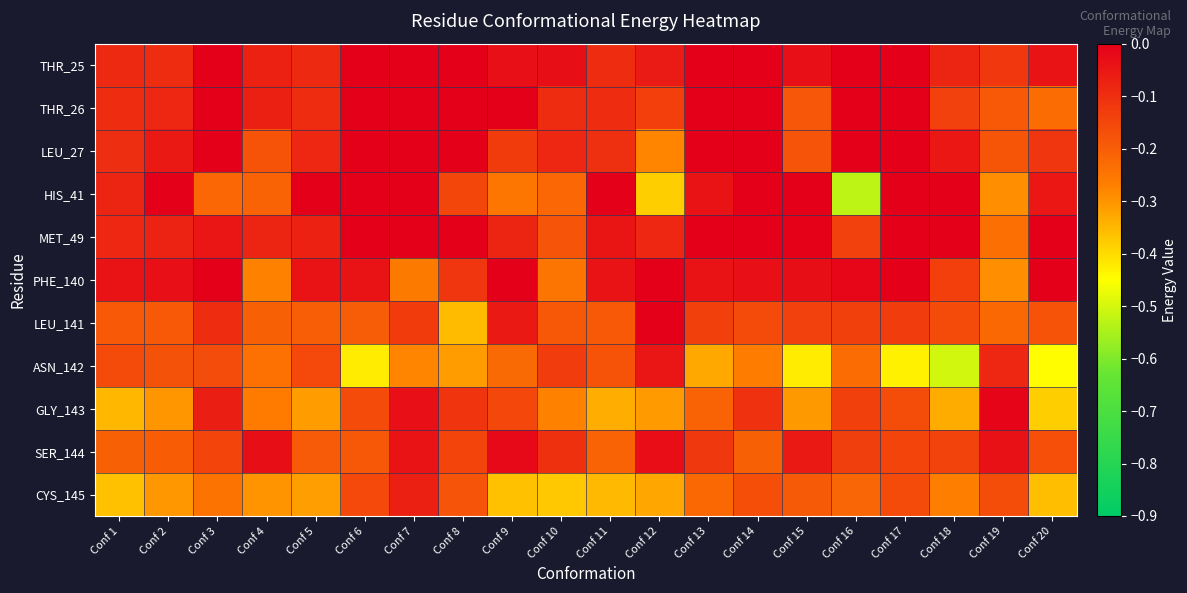

Reading left to right, what are all the values shown in this chart?

THR_25: Conf 1=-0.1	Conf 2=-0.1	Conf 3=0.0	Conf 4=-0.1	Conf 5=-0.1	Conf 6=0.0	Conf 7=0.0	Conf 8=0.0	Conf 9=-0.0	Conf 10=-0.0	Conf 11=-0.1	Conf 12=-0.1	Conf 13=0.0	Conf 14=0.0	Conf 15=-0.0	Conf 16=-0.0	Conf 17=0.0	Conf 18=-0.1	Conf 19=-0.1	Conf 20=-0.0
THR_26: Conf 1=-0.1	Conf 2=-0.1	Conf 3=0.0	Conf 4=-0.1	Conf 5=-0.1	Conf 6=0.0	Conf 7=0.0	Conf 8=0.0	Conf 9=-0.0	Conf 10=-0.1	Conf 11=-0.1	Conf 12=-0.1	Conf 13=0.0	Conf 14=0.0	Conf 15=-0.2	Conf 16=0.0	Conf 17=0.0	Conf 18=-0.1	Conf 19=-0.2	Conf 20=-0.2
LEU_27: Conf 1=-0.1	Conf 2=-0.1	Conf 3=0.0	Conf 4=-0.2	Conf 5=-0.1	Conf 6=0.0	Conf 7=0.0	Conf 8=0.0	Conf 9=-0.1	Conf 10=-0.1	Conf 11=-0.1	Conf 12=-0.3	Conf 13=0.0	Conf 14=0.0	Conf 15=-0.2	Conf 16=-0.0	Conf 17=0.0	Conf 18=-0.1	Conf 19=-0.2	Conf 20=-0.1
HIS_41: Conf 1=-0.1	Conf 2=-0.0	Conf 3=-0.2	Conf 4=-0.2	Conf 5=-0.0	Conf 6=0.0	Conf 7=0.0	Conf 8=-0.1	Conf 9=-0.3	Conf 10=-0.2	Conf 11=-0.0	Conf 12=-0.4	Conf 13=-0.0	Conf 14=0.0	Conf 15=-0.0	Conf 16=-0.5	Conf 17=0.0	Conf 18=-0.0	Conf 19=-0.3	Conf 20=-0.1
MET_49: Conf 1=-0.1	Conf 2=-0.1	Conf 3=-0.0	Conf 4=-0.1	Conf 5=-0.1	Conf 6=0.0	Conf 7=0.0	Conf 8=-0.0	Conf 9=-0.1	Conf 10=-0.2	Conf 11=-0.0	Conf 12=-0.1	Conf 13=0.0	Conf 14=0.0	Conf 15=-0.0	Conf 16=-0.1	Conf 17=0.0	Conf 18=0.0	Conf 19=-0.2	Conf 20=0.0
PHE_140: Conf 1=-0.0	Conf 2=-0.0	Conf 3=-0.0	Conf 4=-0.3	Conf 5=-0.0	Conf 6=-0.0	Conf 7=-0.3	Conf 8=-0.1	Conf 9=-0.0	Conf 10=-0.2	Conf 11=-0.0	Conf 12=0.0	Conf 13=-0.0	Conf 14=-0.0	Conf 15=-0.0	Conf 16=-0.0	Conf 17=-0.0	Conf 18=-0.1	Conf 19=-0.3	Conf 20=-0.0
LEU_141: Conf 1=-0.2	Conf 2=-0.2	Conf 3=-0.1	Conf 4=-0.2	Conf 5=-0.2	Conf 6=-0.2	Conf 7=-0.1	Conf 8=-0.4	Conf 9=-0.1	Conf 10=-0.2	Conf 11=-0.2	Conf 12=-0.0	Conf 13=-0.1	Conf 14=-0.2	Conf 15=-0.1	Conf 16=-0.1	Conf 17=-0.1	Conf 18=-0.2	Conf 19=-0.2	Conf 20=-0.2
ASN_142: Conf 1=-0.2	Conf 2=-0.2	Conf 3=-0.2	Conf 4=-0.2	Conf 5=-0.2	Conf 6=-0.4	Conf 7=-0.3	Conf 8=-0.3	Conf 9=-0.2	Conf 10=-0.1	Conf 11=-0.2	Conf 12=-0.0	Conf 13=-0.3	Conf 14=-0.3	Conf 15=-0.4	Conf 16=-0.2	Conf 17=-0.4	Conf 18=-0.5	Conf 19=-0.1	Conf 20=-0.4
GLY_143: Conf 1=-0.3	Conf 2=-0.3	Conf 3=-0.1	Conf 4=-0.3	Conf 5=-0.3	Conf 6=-0.2	Conf 7=-0.0	Conf 8=-0.1	Conf 9=-0.2	Conf 10=-0.3	Conf 11=-0.3	Conf 12=-0.3	Conf 13=-0.2	Conf 14=-0.1	Conf 15=-0.3	Conf 16=-0.1	Conf 17=-0.2	Conf 18=-0.3	Conf 19=-0.0	Conf 20=-0.4
SER_144: Conf 1=-0.2	Conf 2=-0.2	Conf 3=-0.1	Conf 4=-0.0	Conf 5=-0.2	Conf 6=-0.2	Conf 7=-0.0	Conf 8=-0.1	Conf 9=-0.0	Conf 10=-0.1	Conf 11=-0.2	Conf 12=-0.0	Conf 13=-0.1	Conf 14=-0.2	Conf 15=-0.1	Conf 16=-0.1	Conf 17=-0.1	Conf 18=-0.1	Conf 19=-0.0	Conf 20=-0.2
CYS_145: Conf 1=-0.4	Conf 2=-0.3	Conf 3=-0.2	Conf 4=-0.3	Conf 5=-0.3	Conf 6=-0.2	Conf 7=-0.1	Conf 8=-0.2	Conf 9=-0.4	Conf 10=-0.4	Conf 11=-0.4	Conf 12=-0.3	Conf 13=-0.2	Conf 14=-0.2	Conf 15=-0.2	Conf 16=-0.2	Conf 17=-0.2	Conf 18=-0.3	Conf 19=-0.2	Conf 20=-0.4